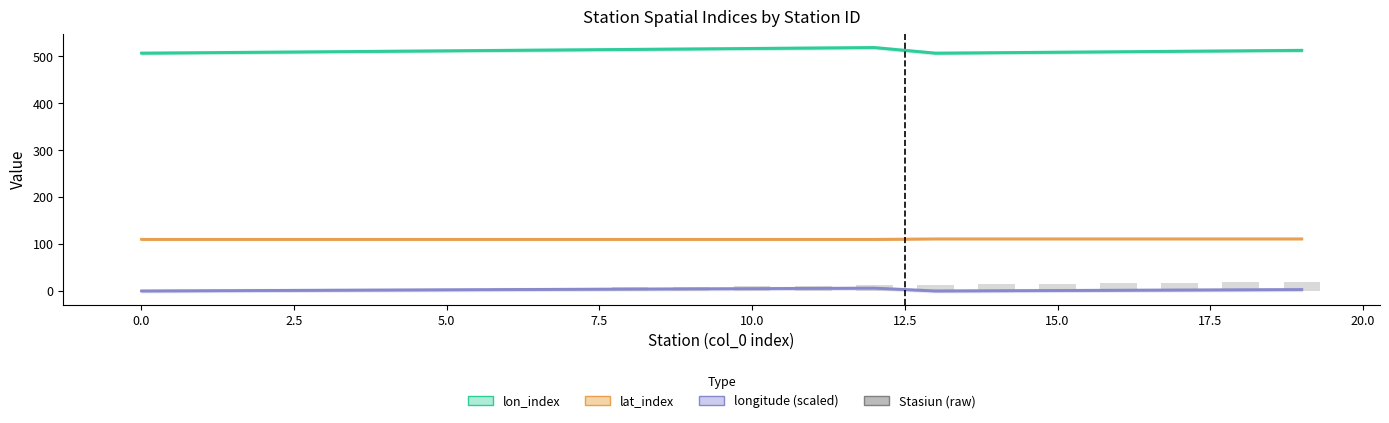

Does the chart contain stacked bars?

No